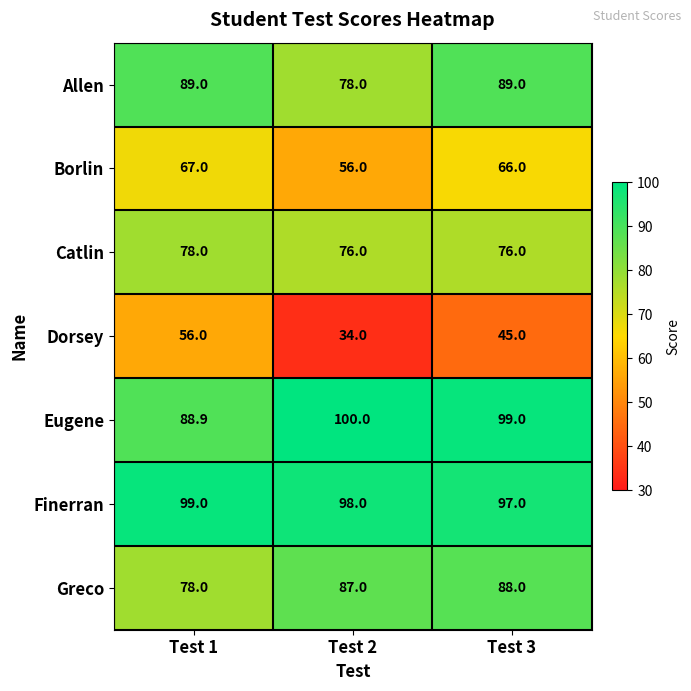

At which category is the sum across all series the highest?

Test 3